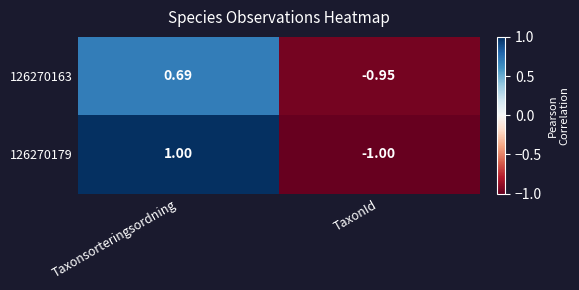

How many categories are shown in the chart?

2